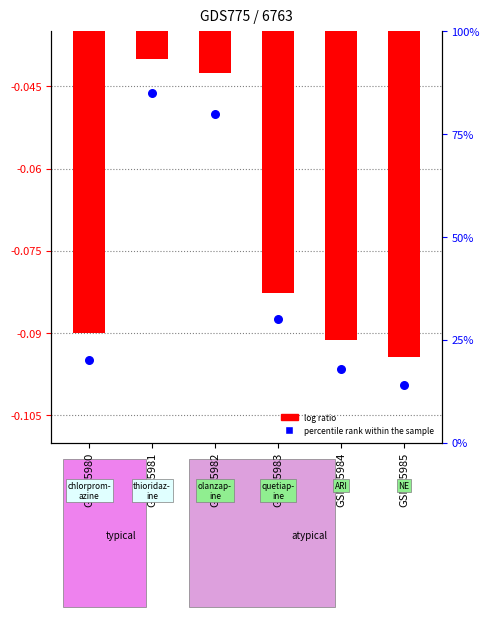

Which series has the widest spread of Y values?

percentile rank within the sample